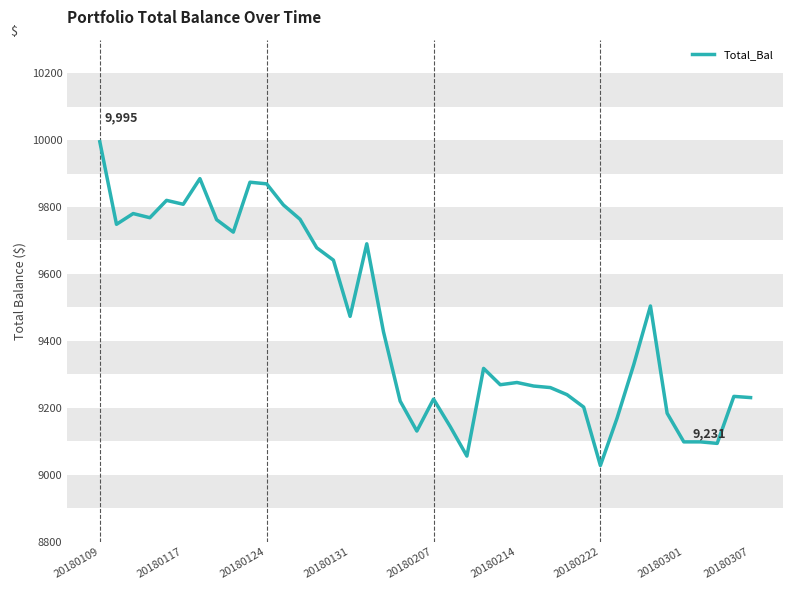

What is the minimum value shown in the chart?

9027.7